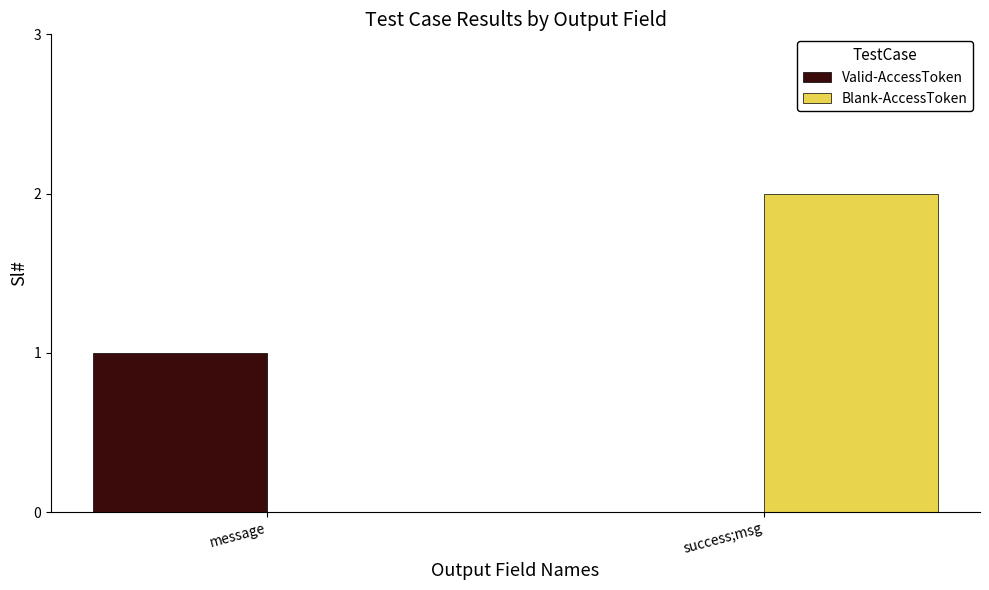

What is the maximum value shown in the chart?

2